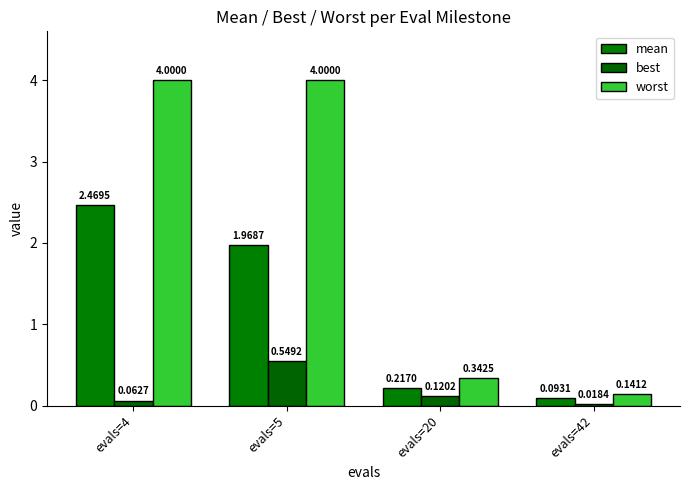

What is the sum of all worst values?

8.5